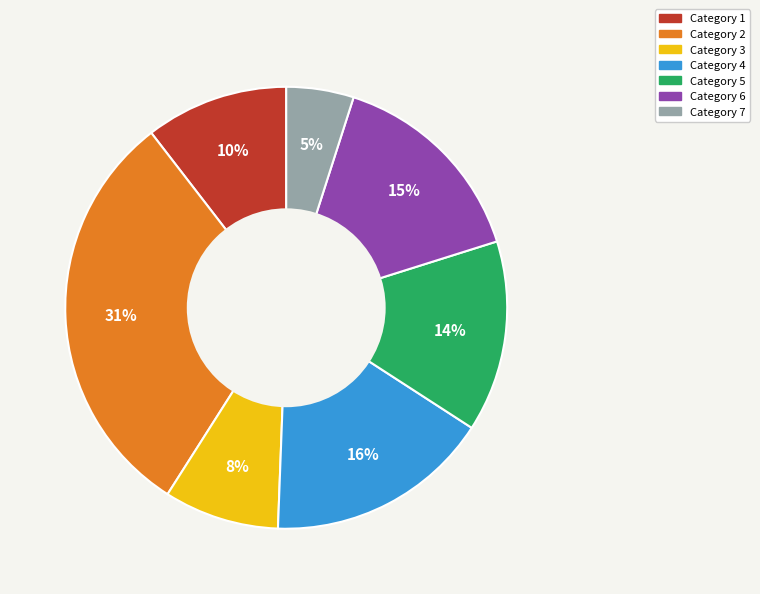

To the nearest percent, what is the average slice percentage?

14%